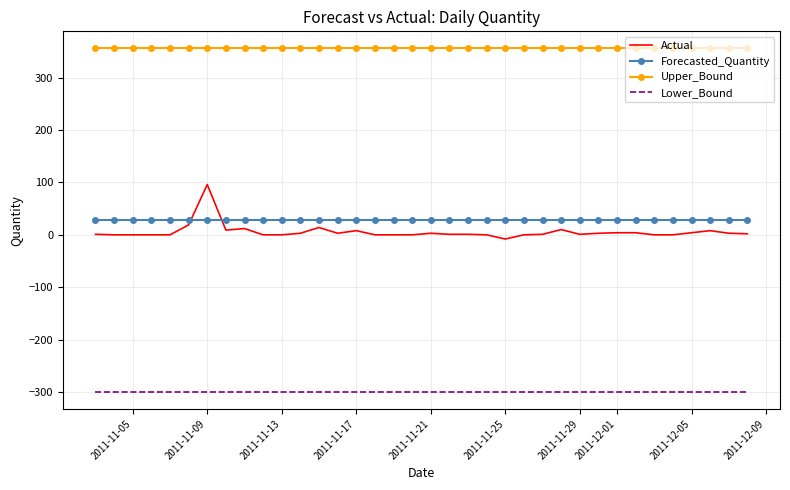

Which series has the widest spread of values?

Actual